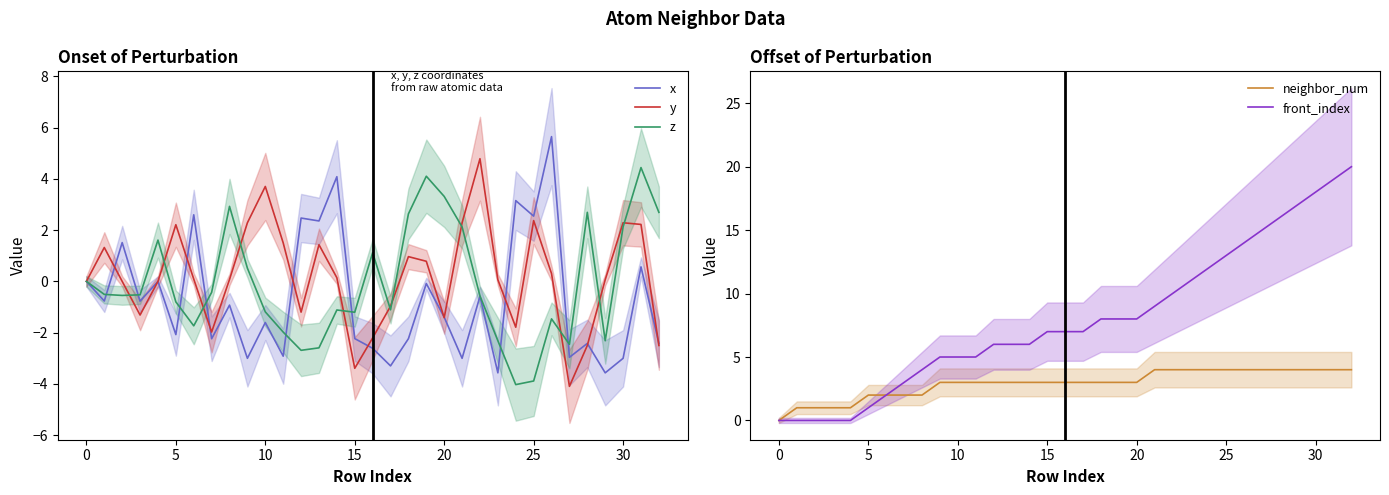

What is the difference between the second highest and minimum values in the x series?

7.7